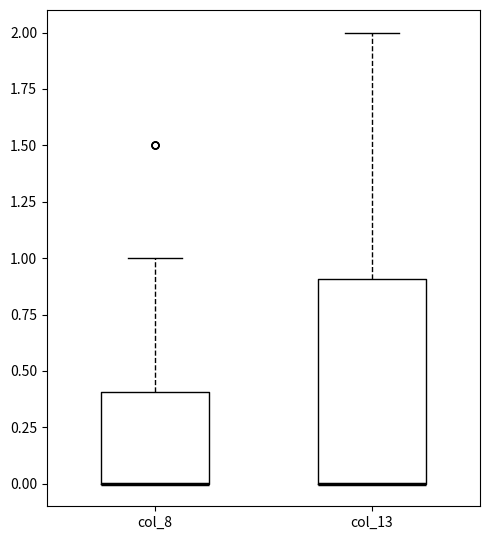

Reading left to right, read every box against the y-axis: the position of its median line, the range the box covers, and the ends of its whiskers. The values are not printed on the chart, so give them approximately, as read against the axis.

col_8: median 0.0 (drawn on the box's lower edge), box 0.0 to 0.4, whiskers 0.0 to 1.0
col_13: median 0.0 (drawn on the box's lower edge), box 0.0 to 0.9, whiskers 0.0 to 2.0